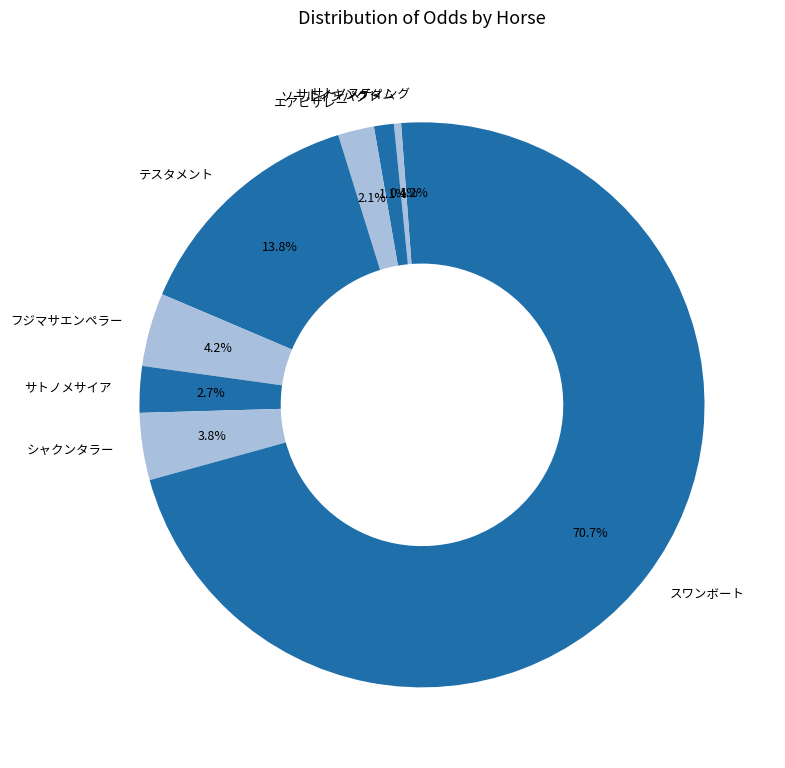

What is the largest slice in the pie chart?

スワンボート